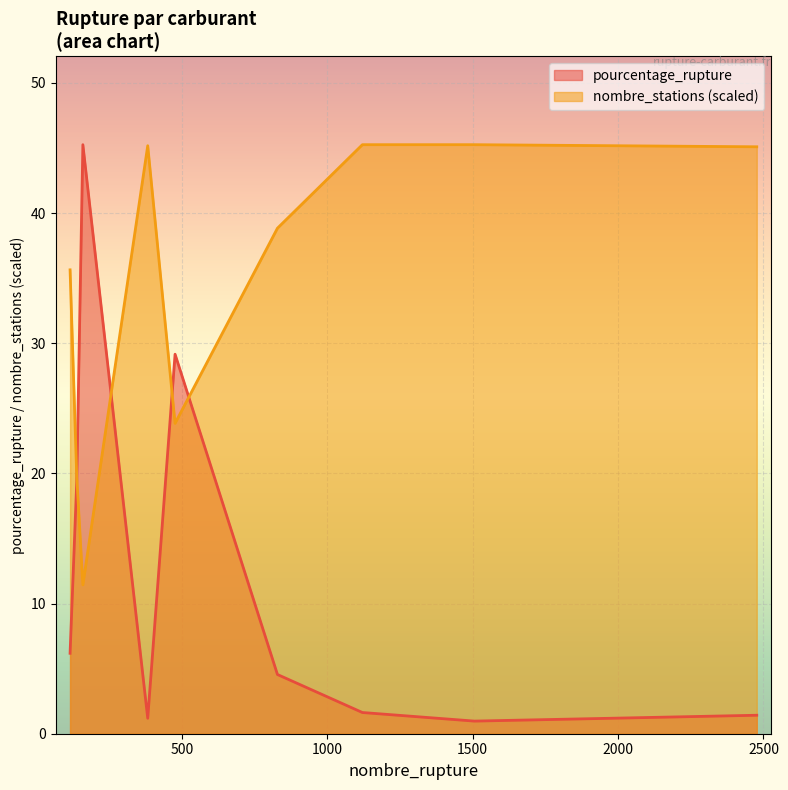

What value does the pourcentage_rupture series have at 383?

1.2